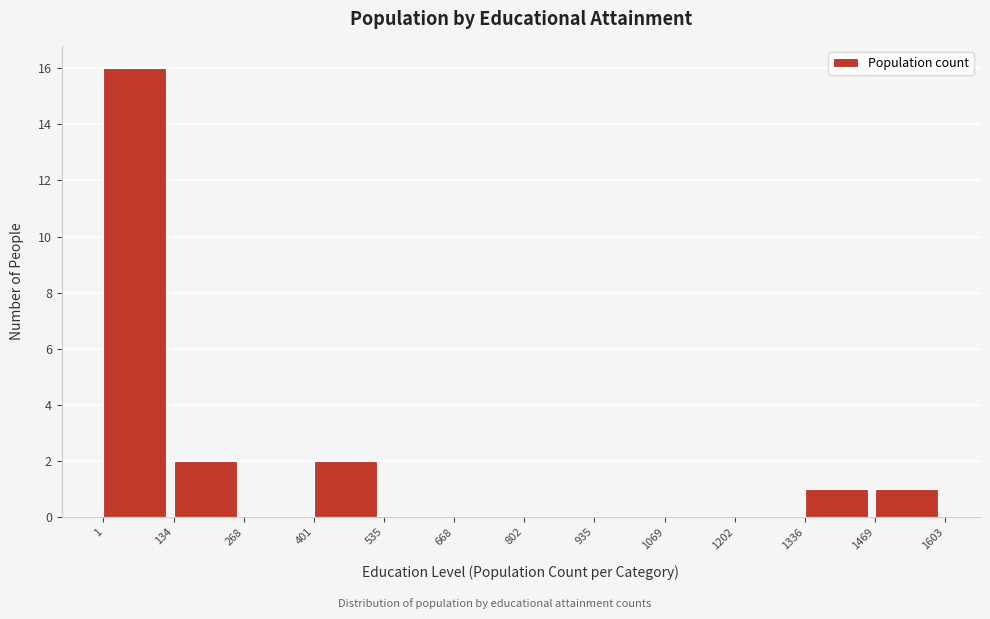

Over which range of the x-axis is the bar tallest?

1 to 134